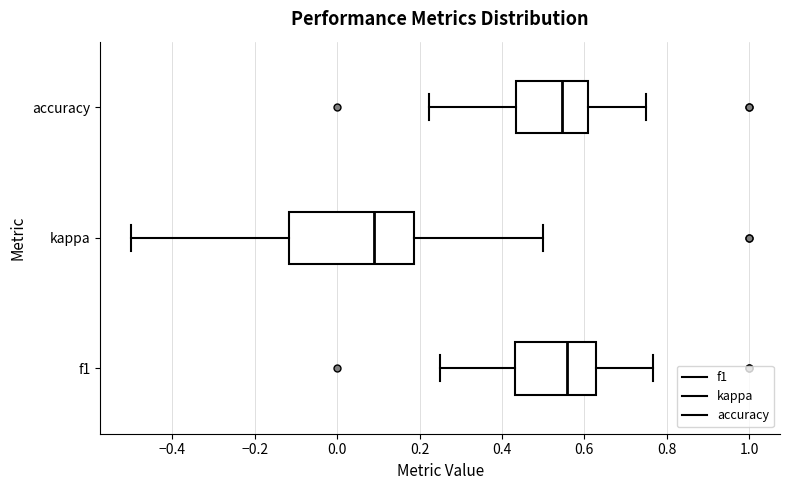

Which box is the widest, from its left edge to its right edge?

kappa